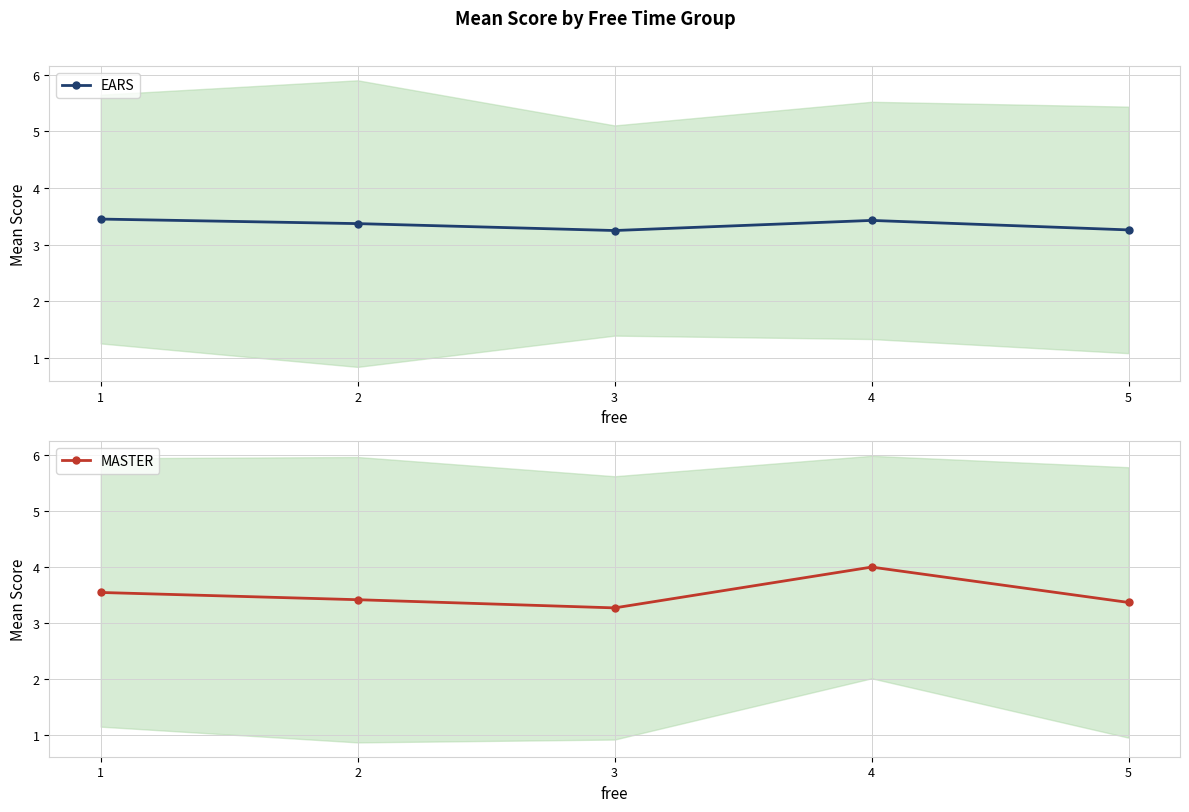

What is the approximate value of EARS at 3?

3.2